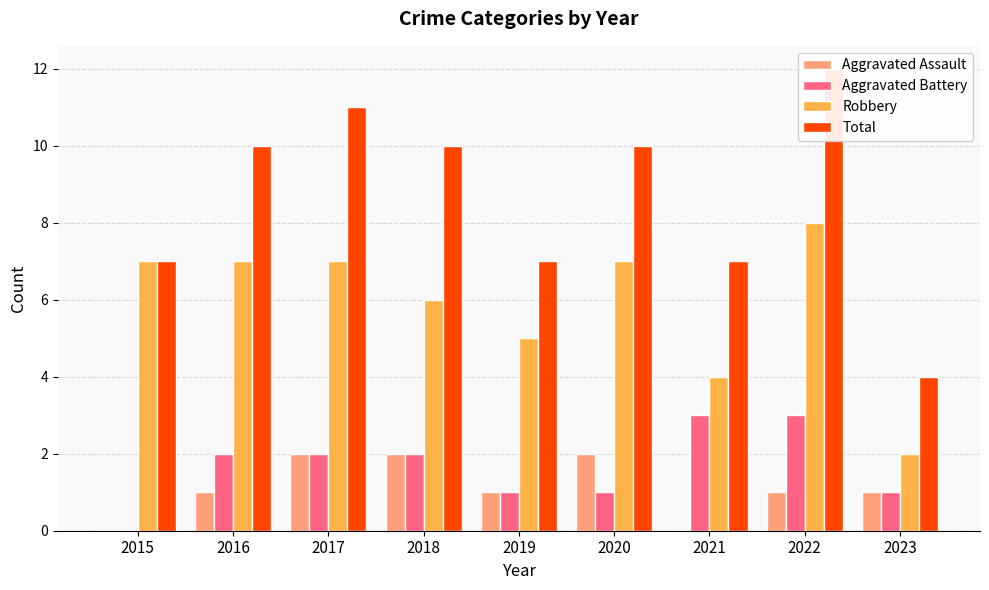

What is the difference between the maximum and minimum values in the Total series?

8